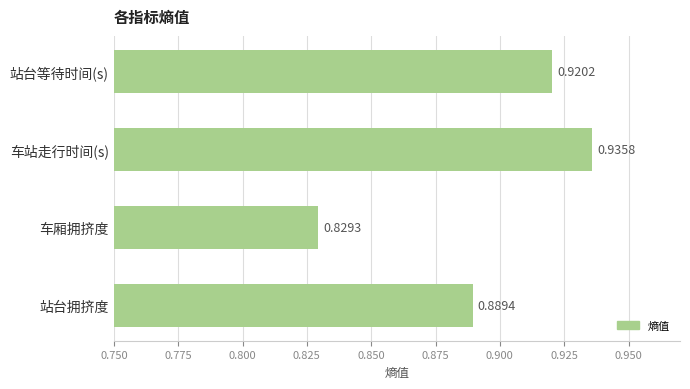

How many bars are there in total?

4